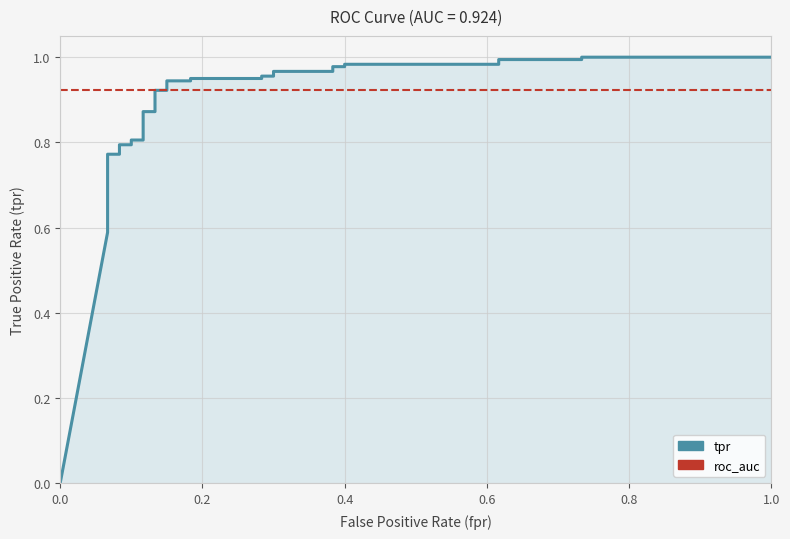

Is the value of roc_auc at 32 greater than the value of tpr at 19?

No